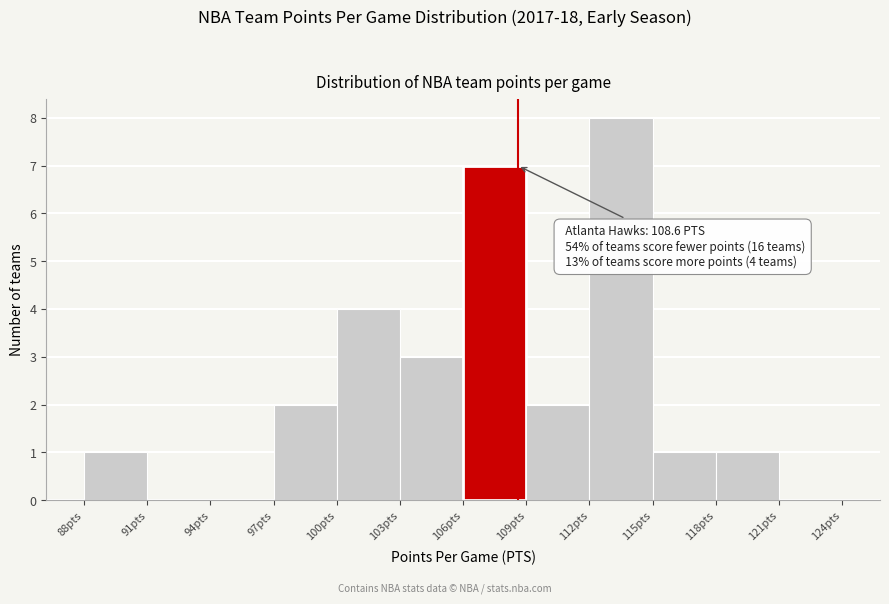

Over which range of the x-axis is the bar tallest?

112 to 115